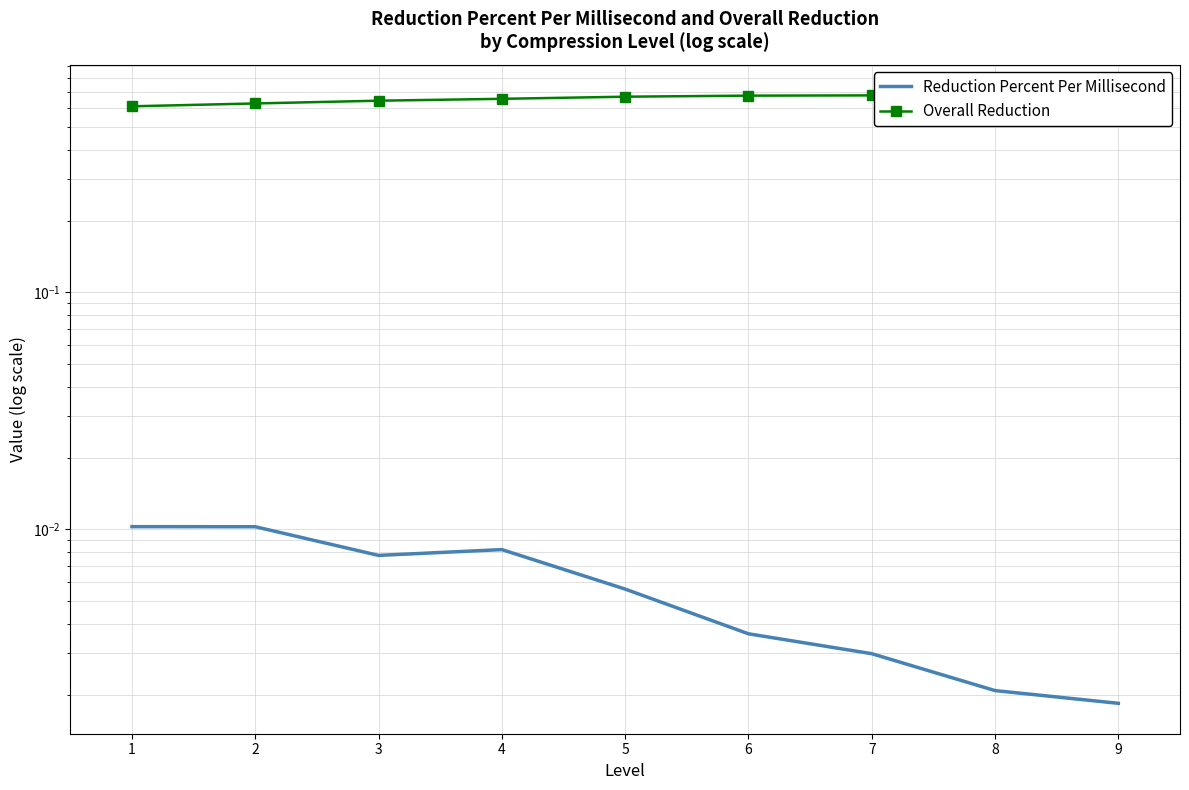

Rank the series by their maximum value, from highest to lowest.

Overall Reduction, Reduction Percent Per Millisecond